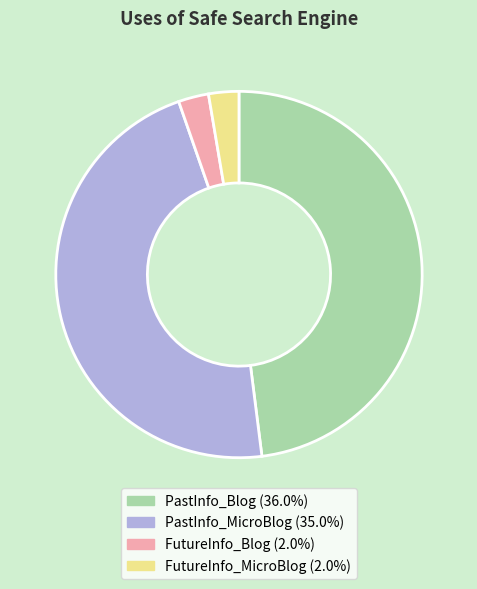

Which has a higher value, FutureInfo_Blog or PastInfo_Blog?

PastInfo_Blog